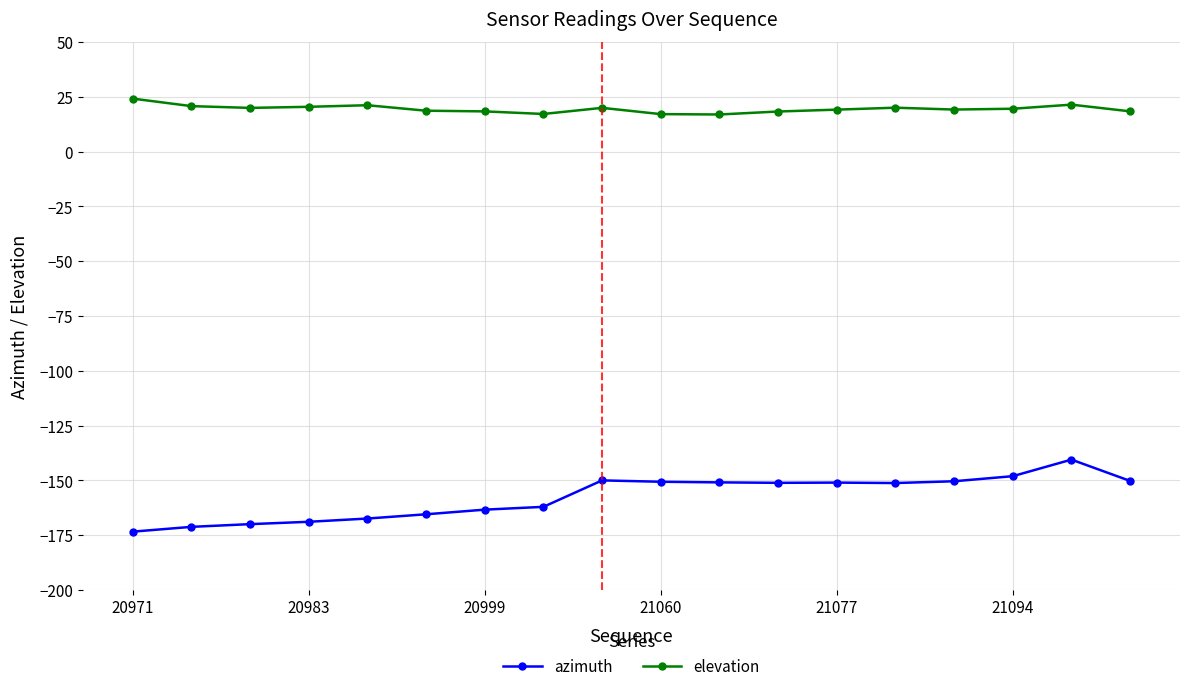

How many lines are shown in the chart?

2